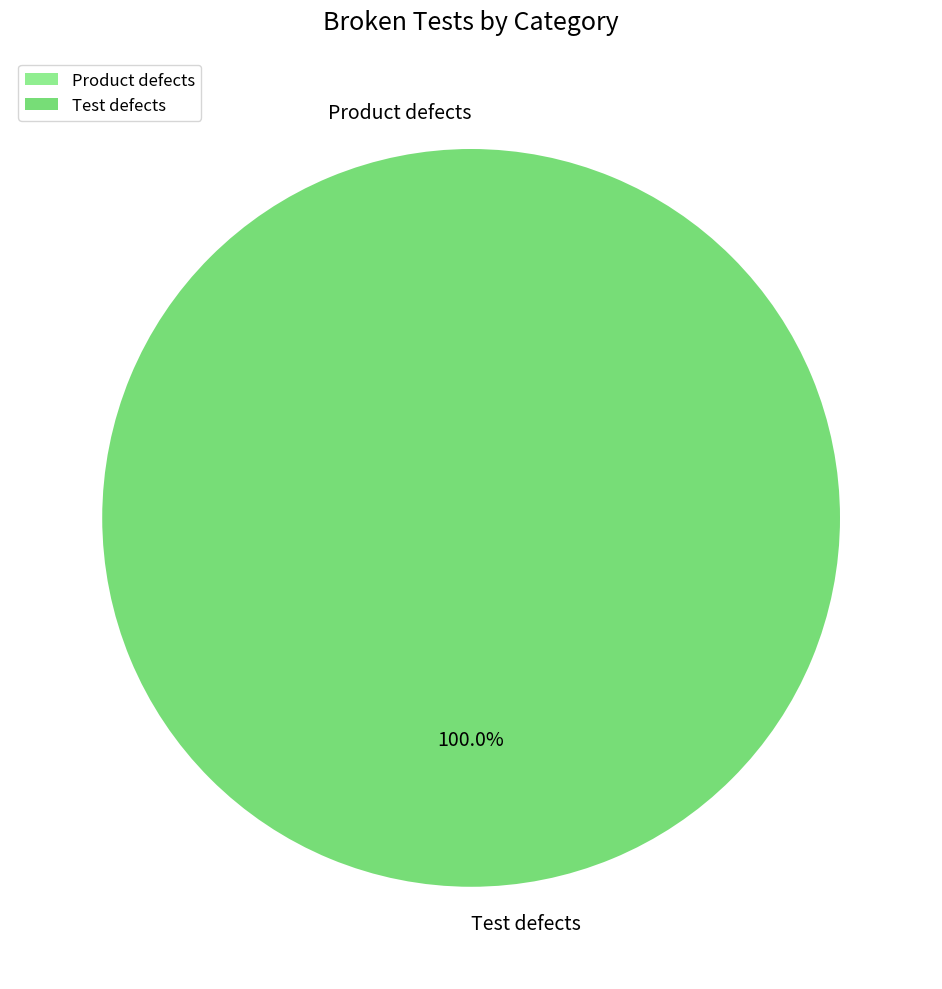

To the nearest percent, what portion does Test defects represent?

100%